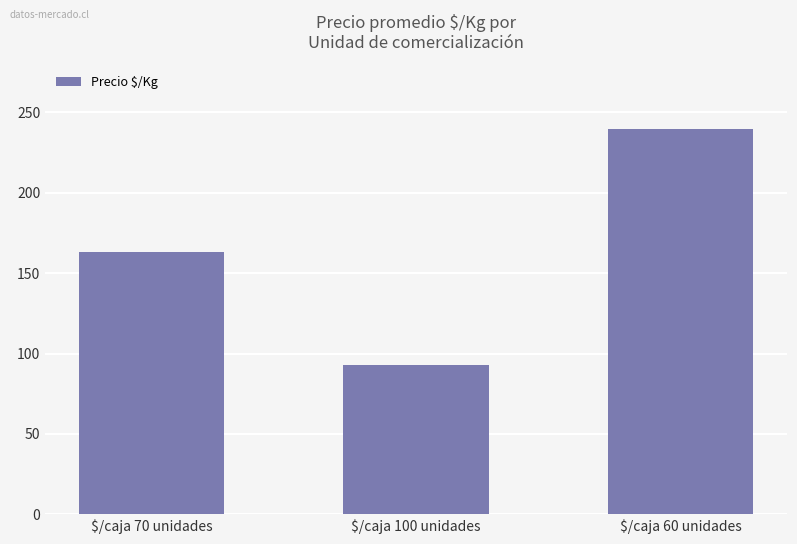

How many distinct data groups are displayed?

1